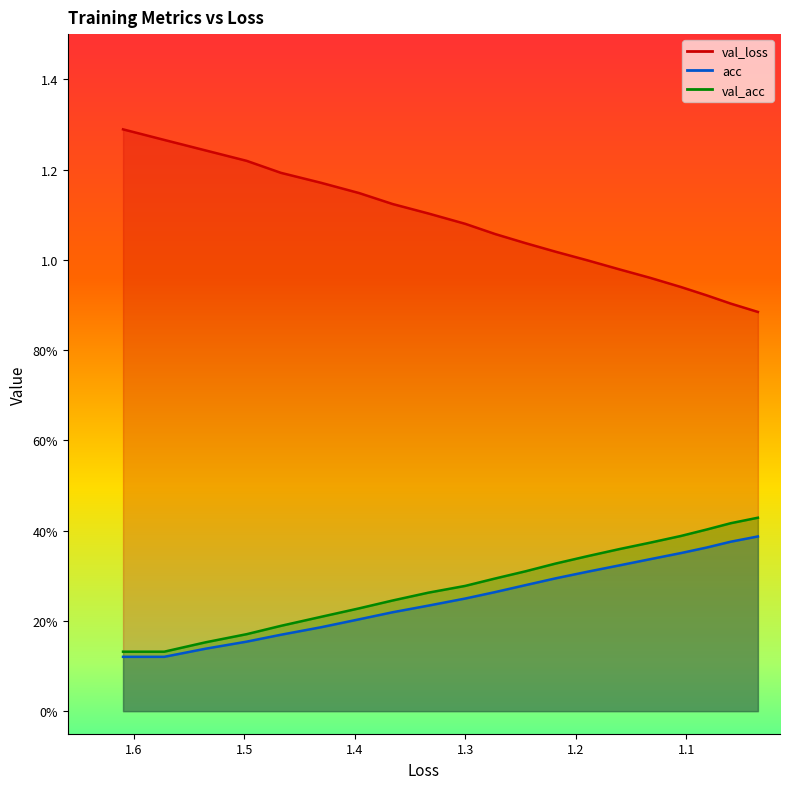

Rank the series by their maximum value, from lowest to highest.

acc, val_acc, val_loss